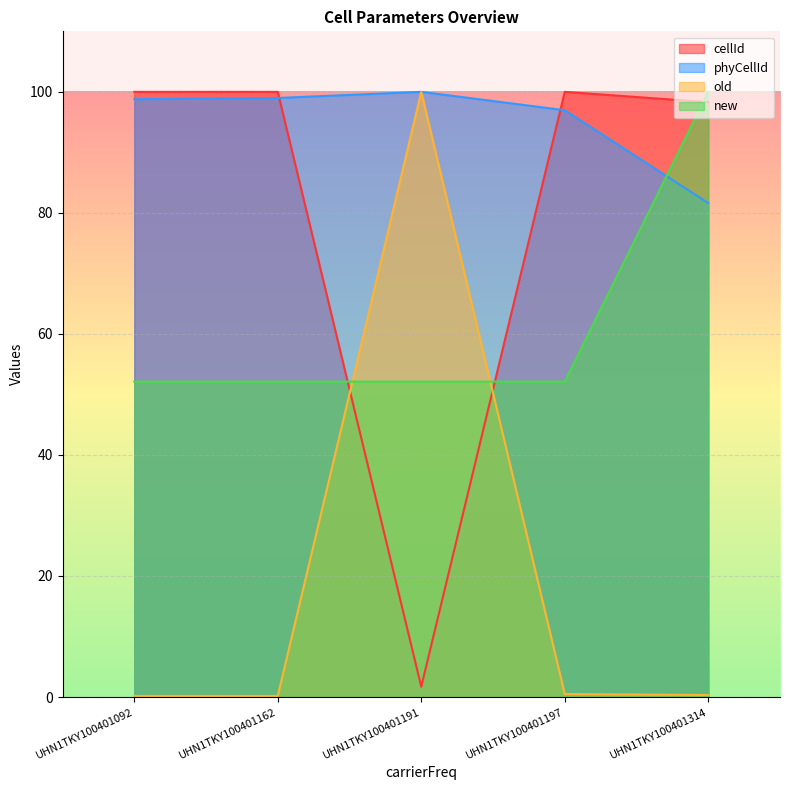

Reading left to right, list all the values displayed in this chart.

cellId: UHN1TKY100401092=100.0	UHN1TKY100401162=100.0	UHN1TKY100401191=1.7	UHN1TKY100401197=100.0	UHN1TKY100401314=98.3
phyCellId: UHN1TKY100401092=98.8	UHN1TKY100401162=99.0	UHN1TKY100401191=100.0	UHN1TKY100401197=97.0	UHN1TKY100401314=81.6
old: UHN1TKY100401092=0.2	UHN1TKY100401162=0.2	UHN1TKY100401191=100.0	UHN1TKY100401197=0.5	UHN1TKY100401314=0.3
new: UHN1TKY100401092=52.1	UHN1TKY100401162=52.1	UHN1TKY100401191=52.1	UHN1TKY100401197=52.1	UHN1TKY100401314=100.0